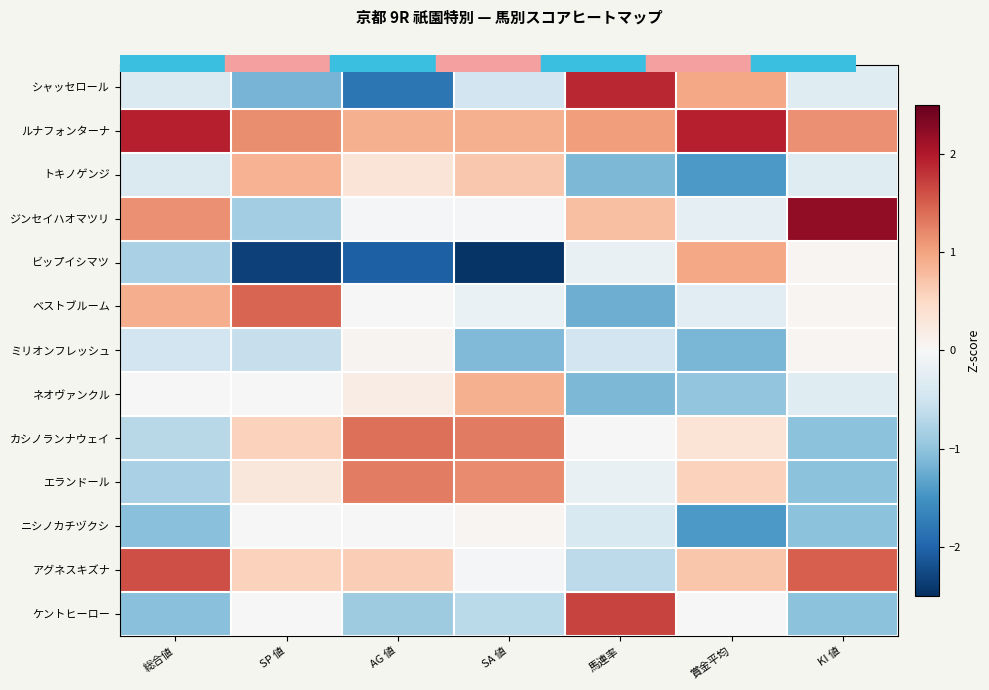

Which has a higher value, SP 値 or 総合値?

総合値